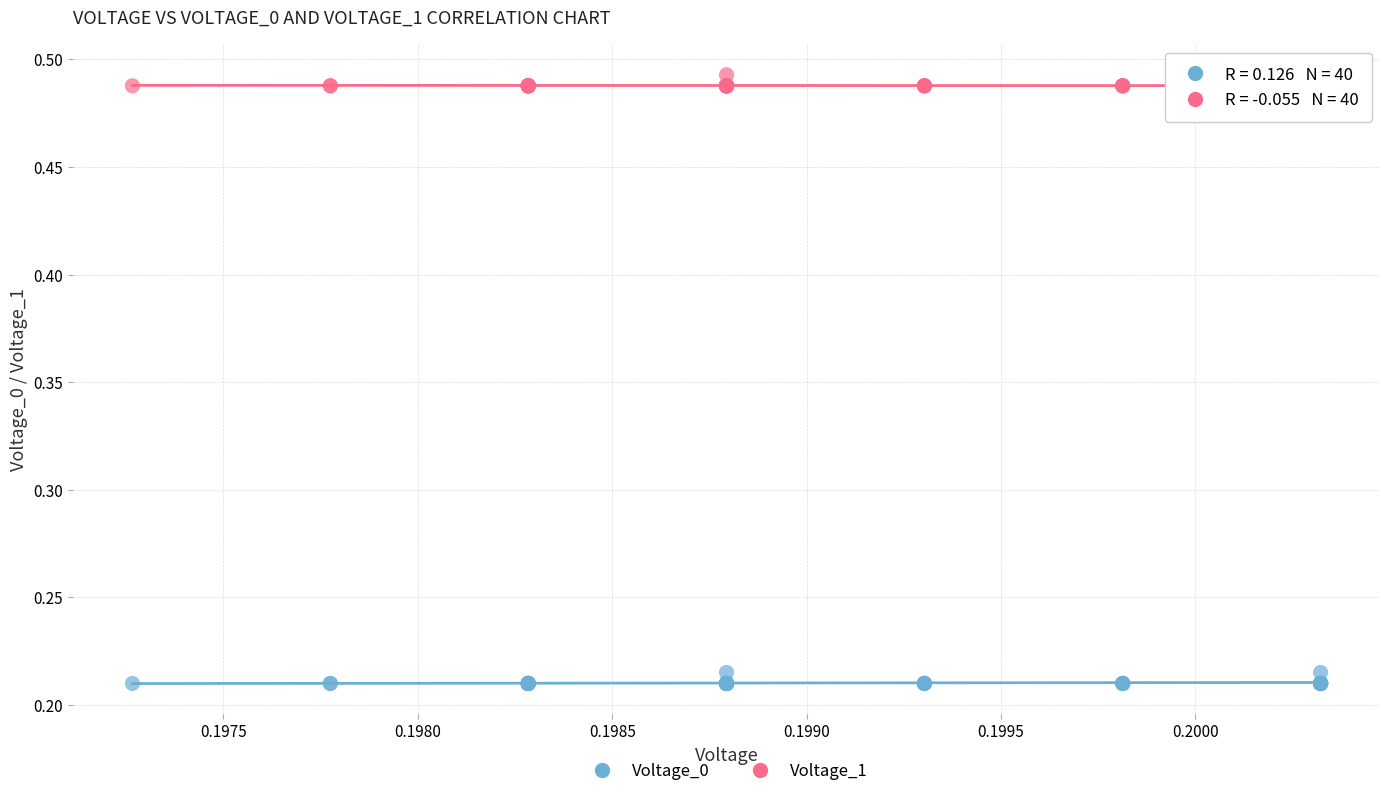

Which series reaches the maximum Y coordinate?

Voltage_1